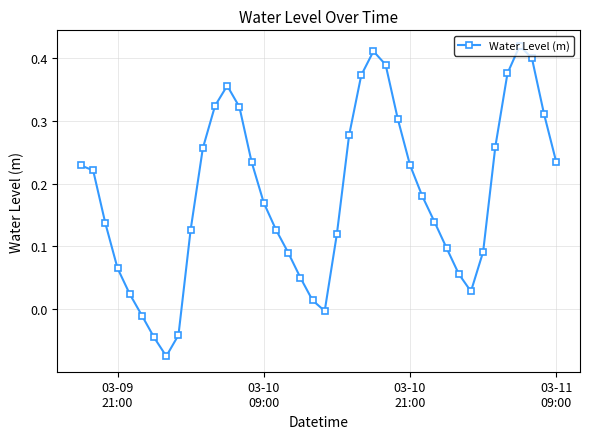

What is the difference between the second highest and minimum values?

0.5